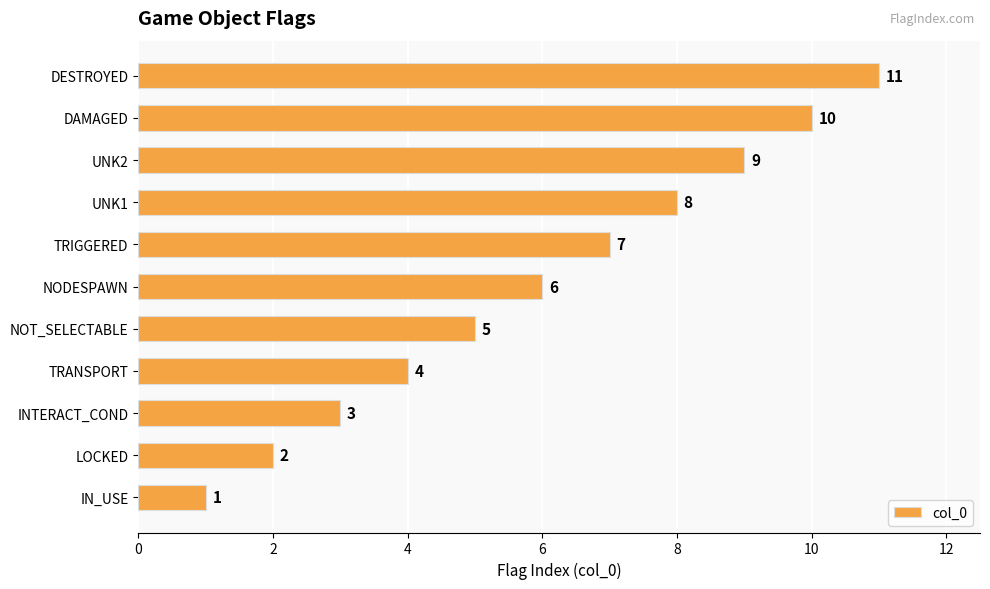

What is the change in value from TRIGGERED to DAMAGED?

+3